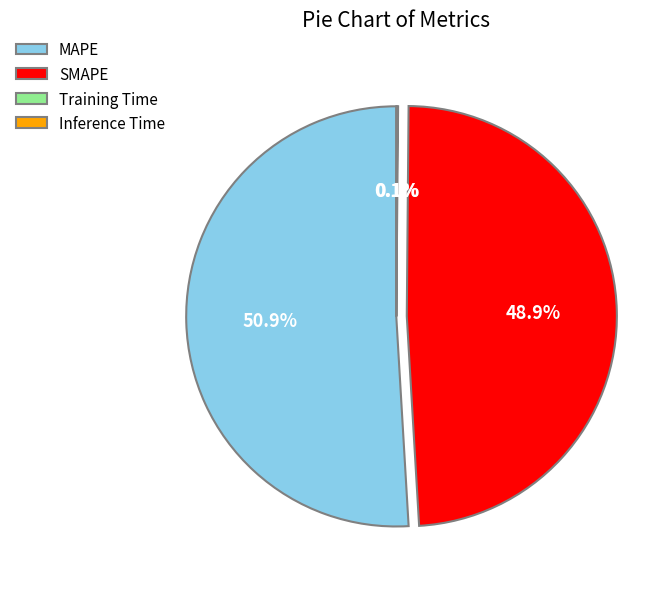

Does MAPE account for over 50% of the chart?

Yes